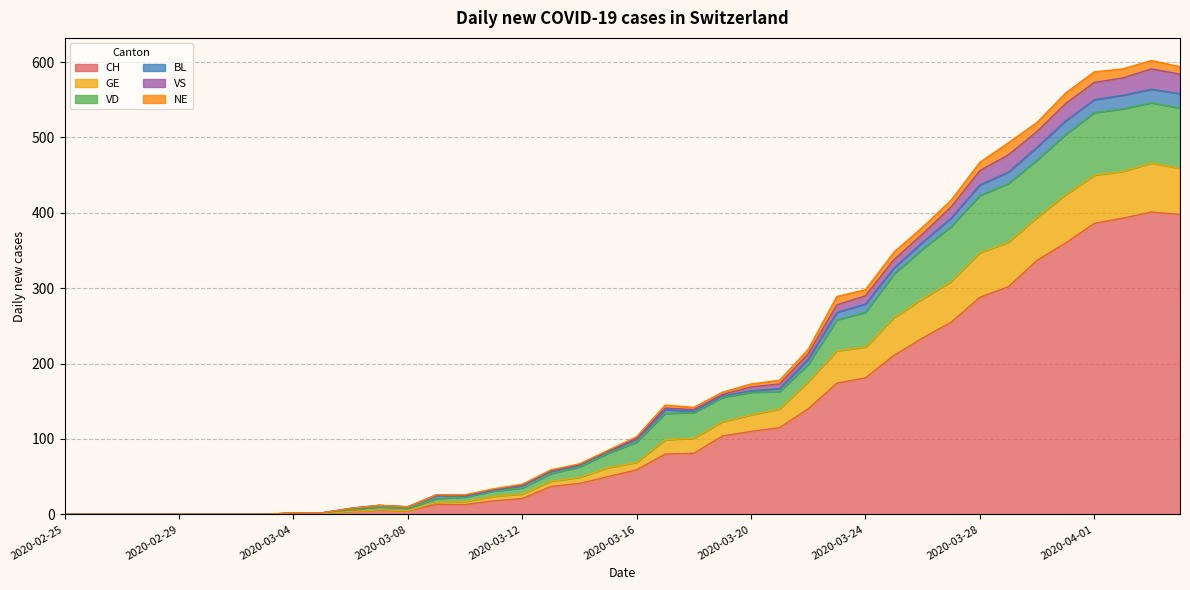

True or false: CH has more than 2 points higher than both neighbors.

False